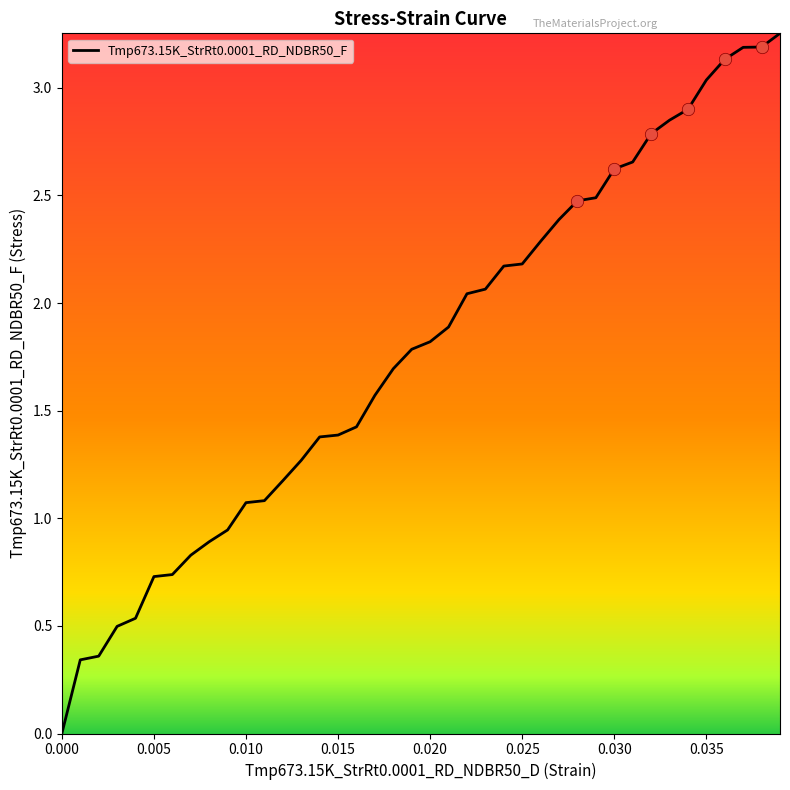

Does the chart have visible grid lines?

No